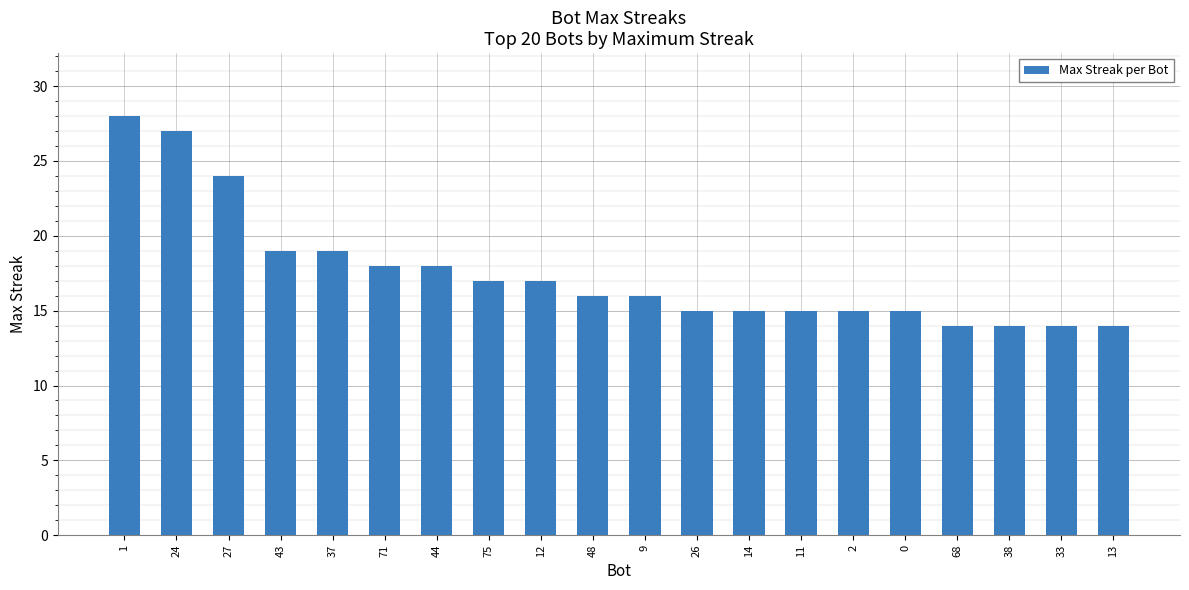

Count the number of data series in this chart.

1